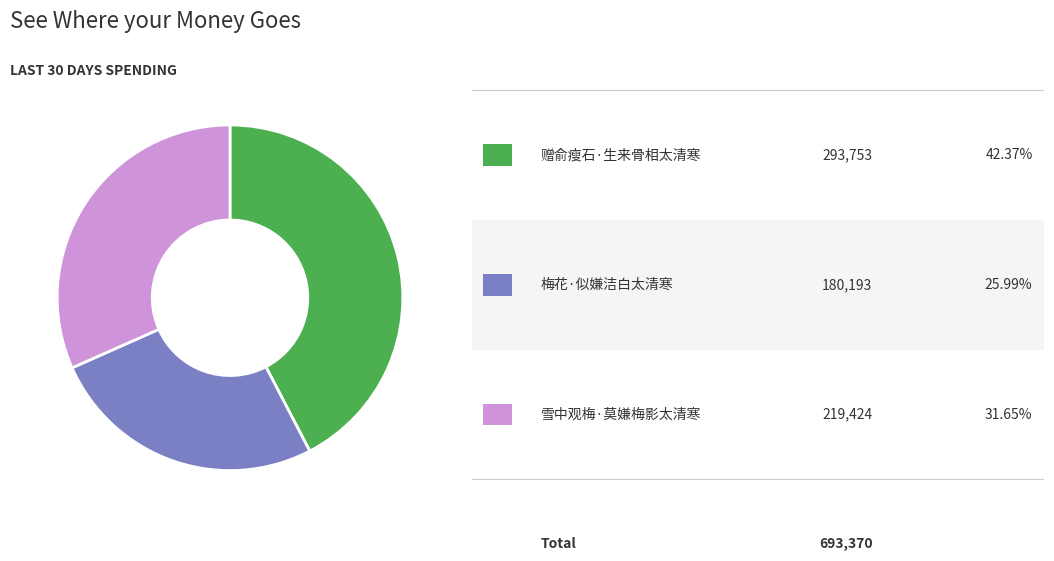

Is there any slice that represents more than half of the pie?

No